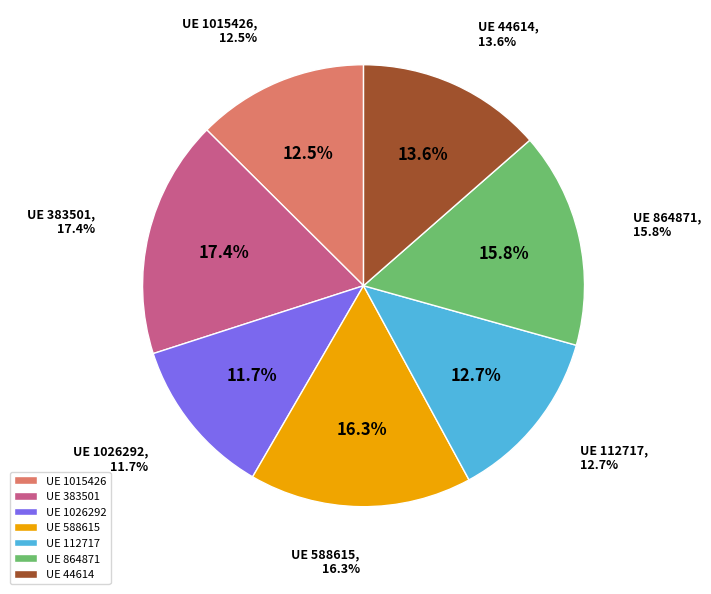

What percentage do 864871 and 588615 together represent?

32.1%